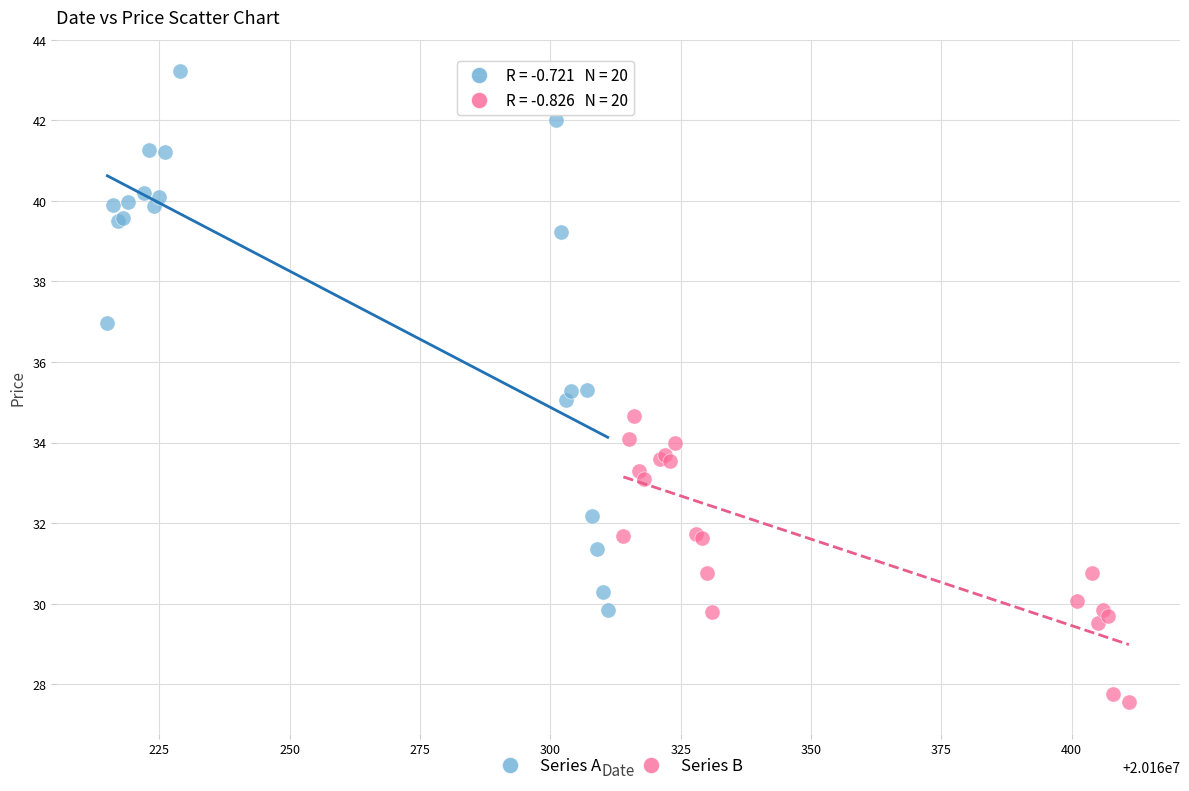

Which series has the largest Y range (max minus min)?

Series A